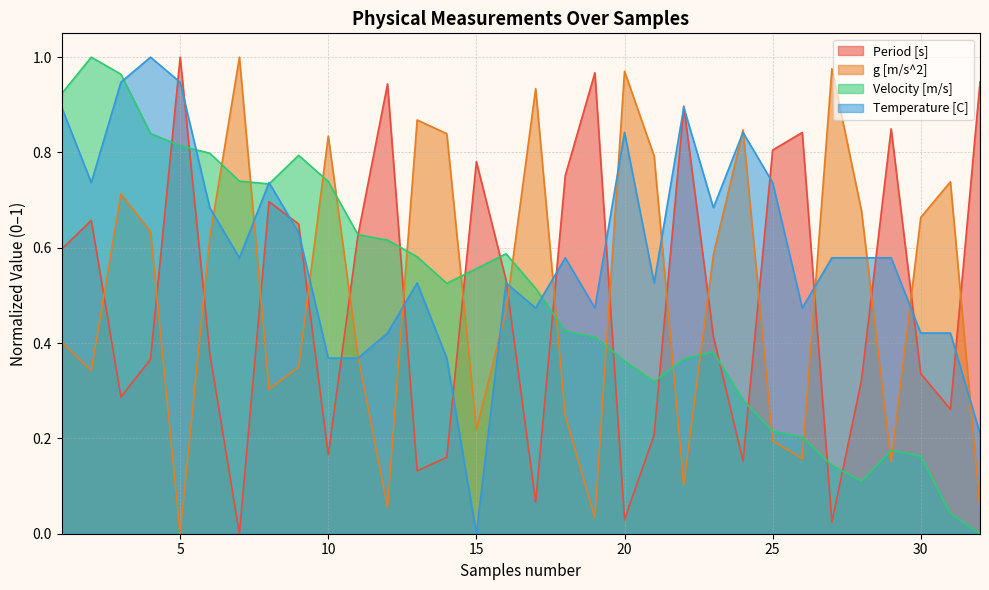

What is the maximum value shown in the chart?

1.0